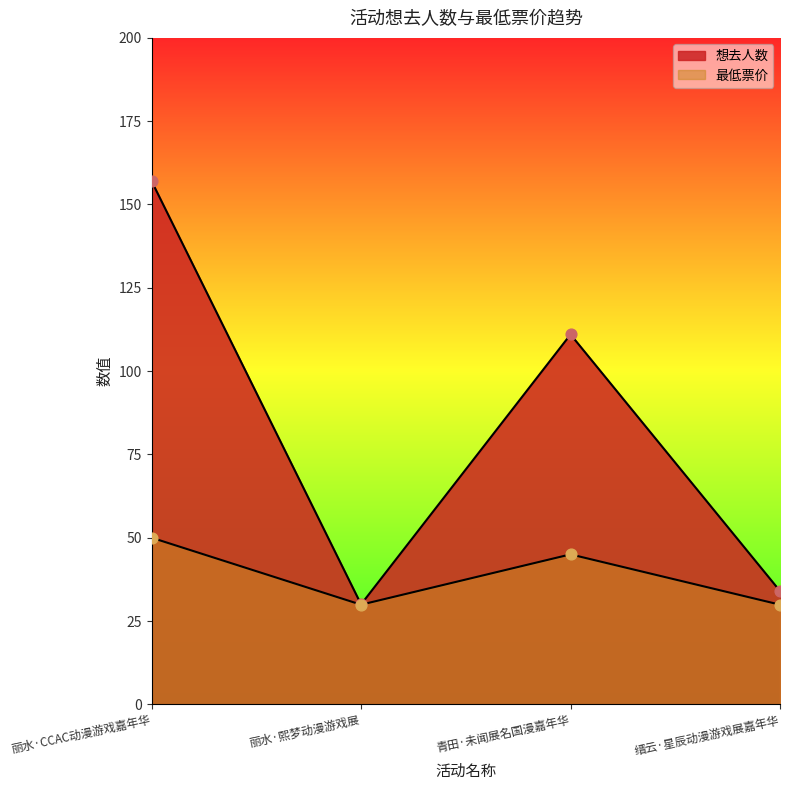

Which series contains the lowest Y value?

最低票价